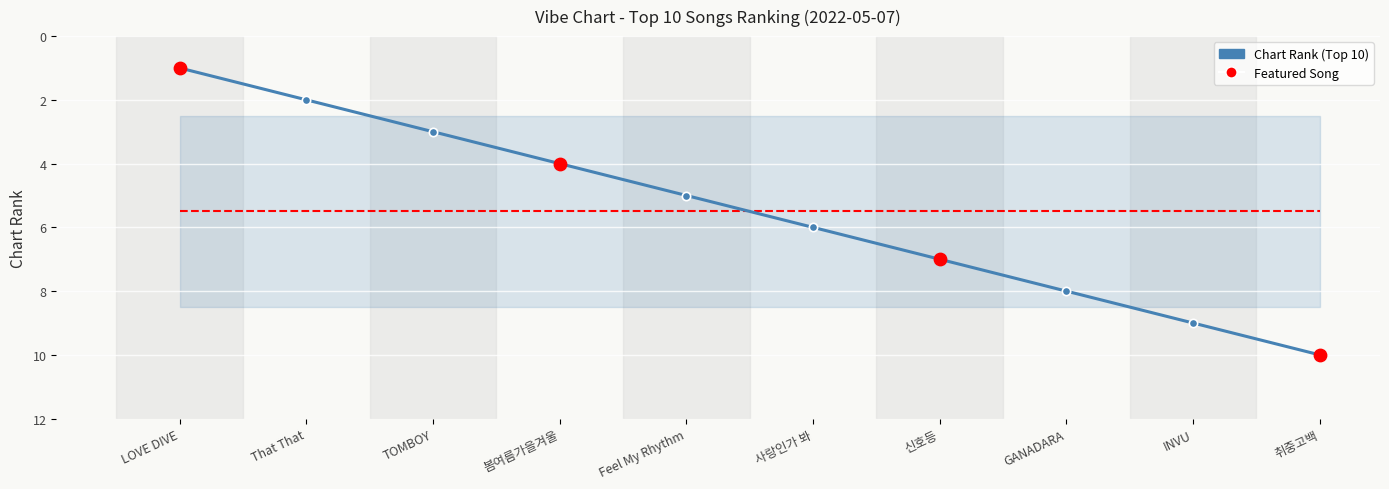

What is the ratio of the value at 신호등 to the value at 취중고백?

0.7